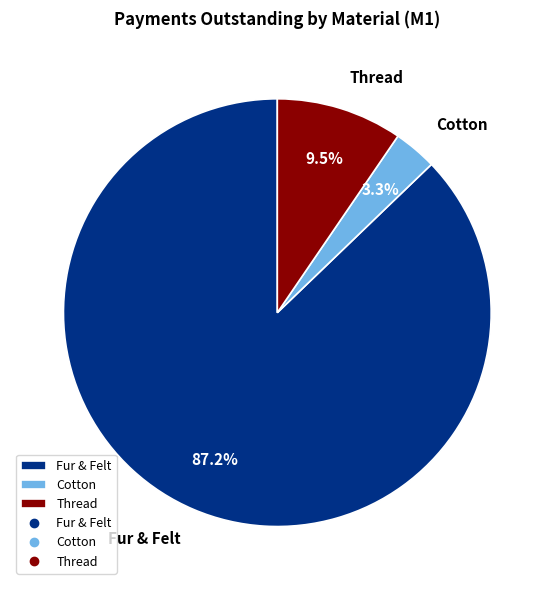

Combined, do Cotton and Fur & Felt account for over 50%?

Yes